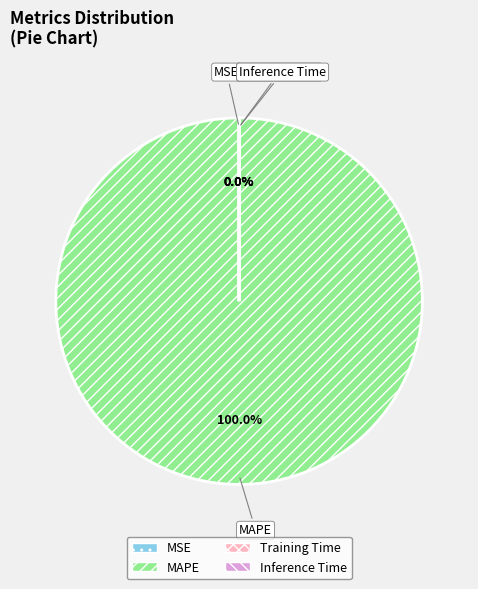

Which category has the biggest portion of the pie?

MAPE